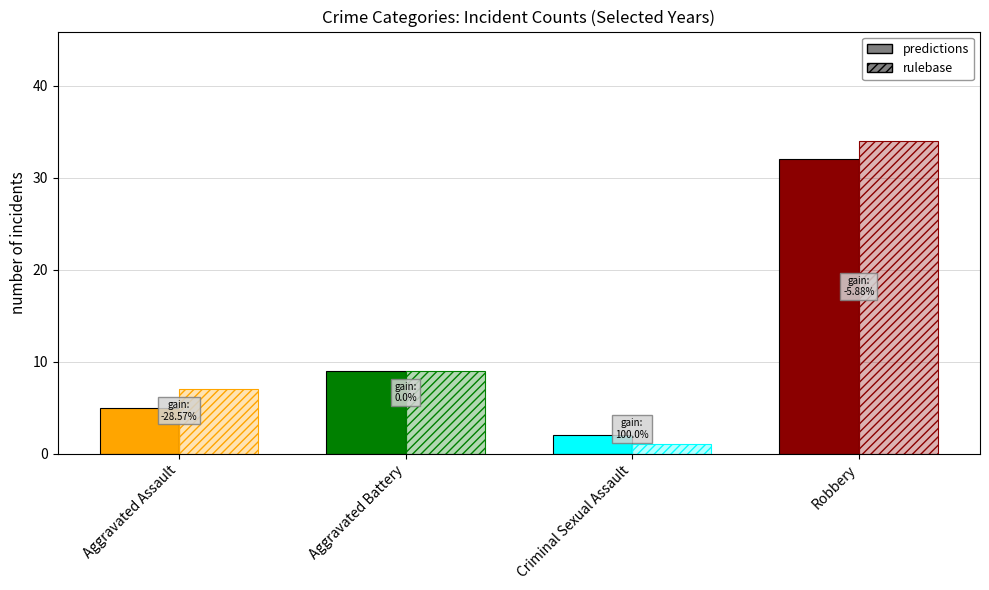

Which category has the highest value across all series?

Robbery